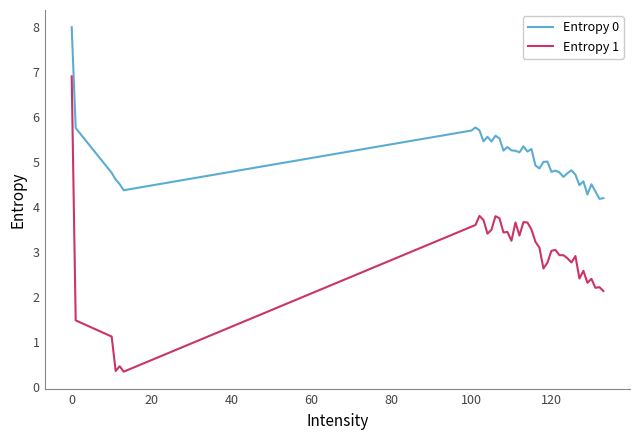

What is the difference between the maximum and minimum values in the Entropy 0 series?

3.8